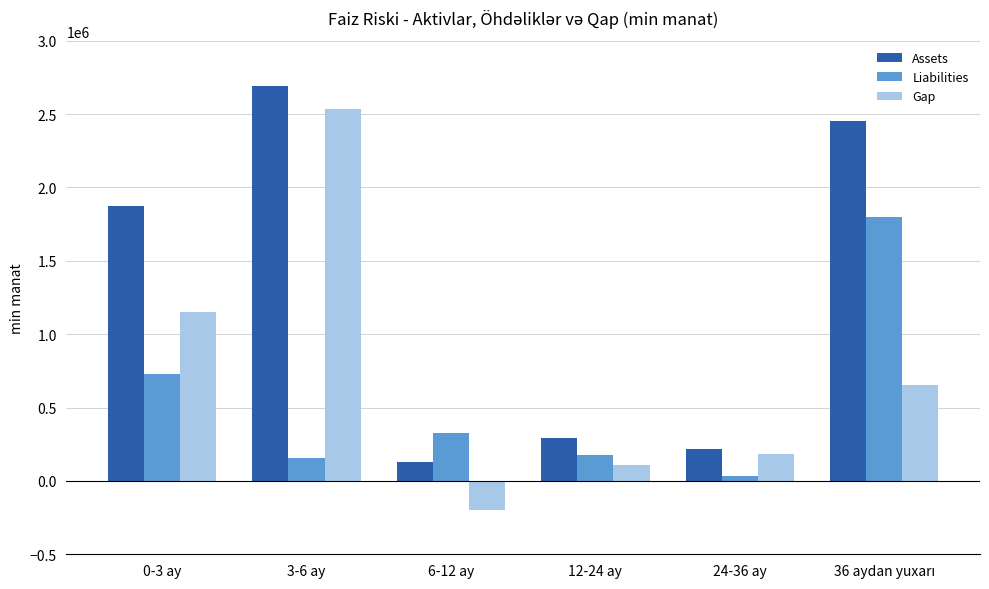

List the series in order of their peak value, highest first.

Assets, Gap, Liabilities